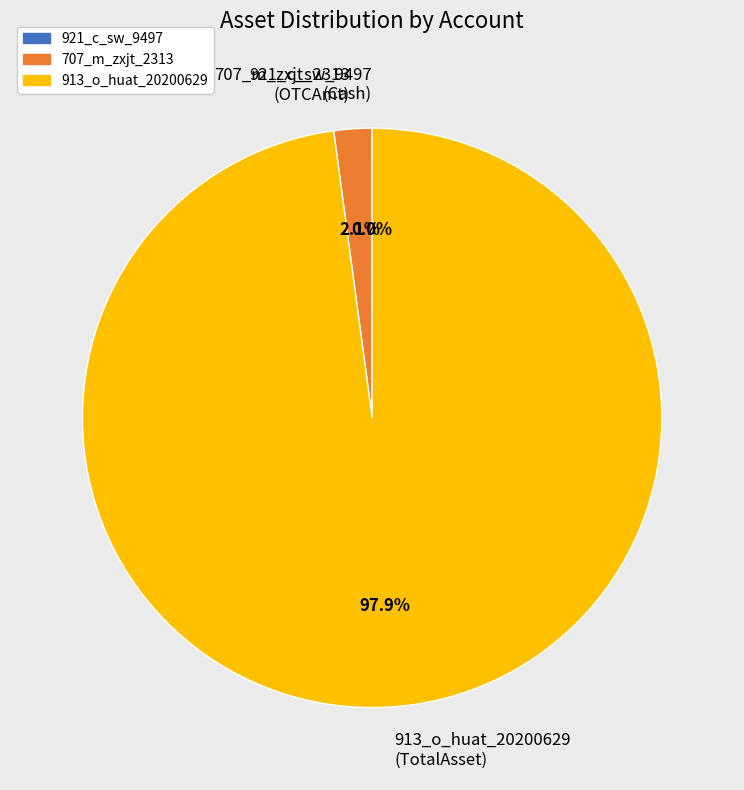

What is the majority slice?

913_o_huat_20200629 (TotalAsset)